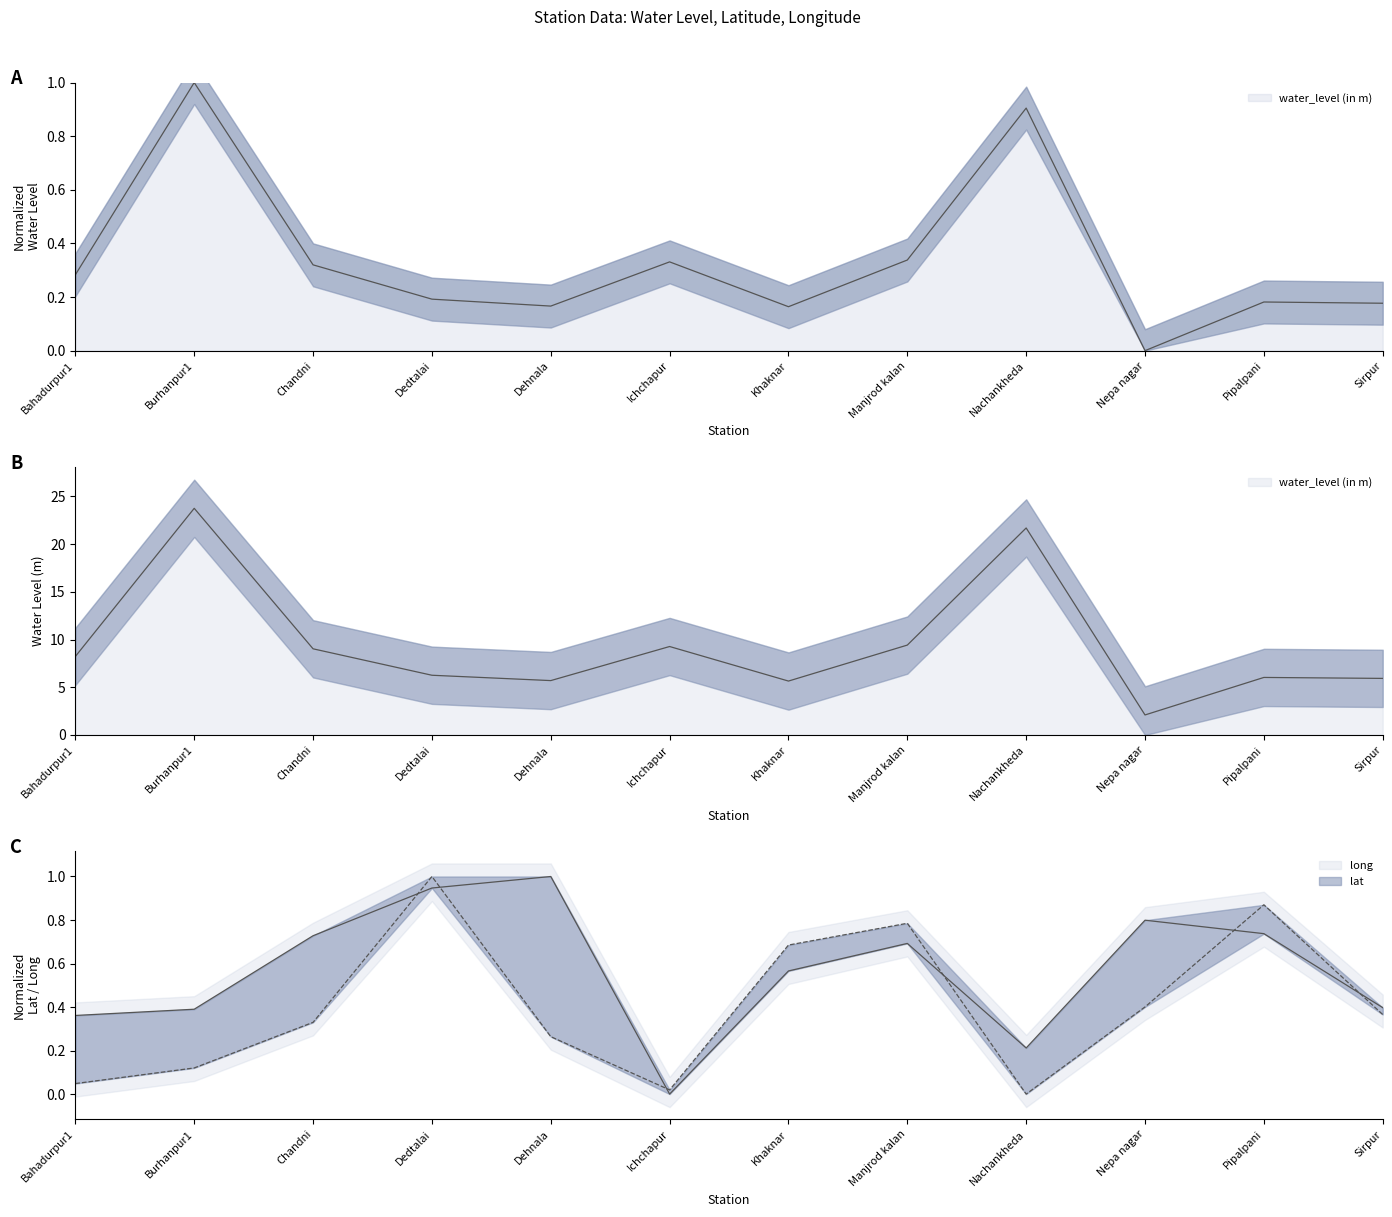

How many values in the long series exceed 0?

11